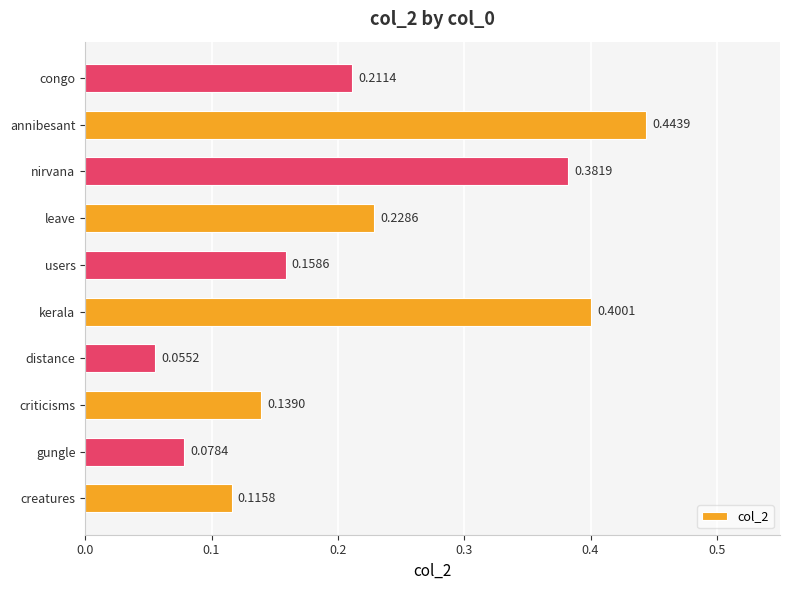

What is the sum of all values?

2.2